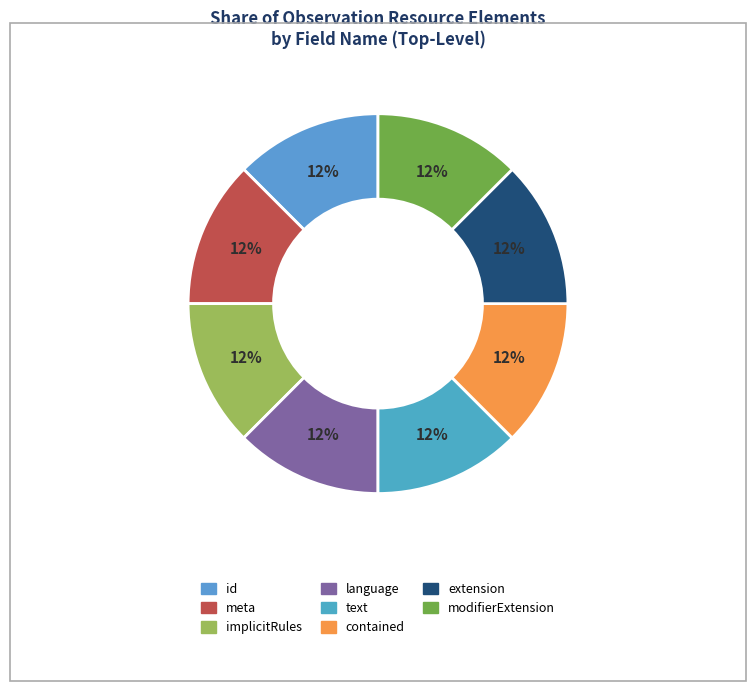

Which slice is the smallest?

Observation.id